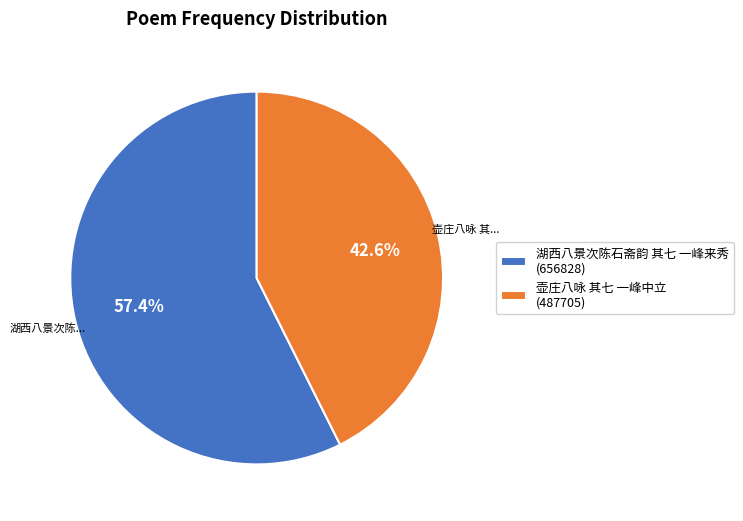

Does 湖西八景次陈石斋韵 其七 一峰来秀 account for over 50% of the chart?

Yes